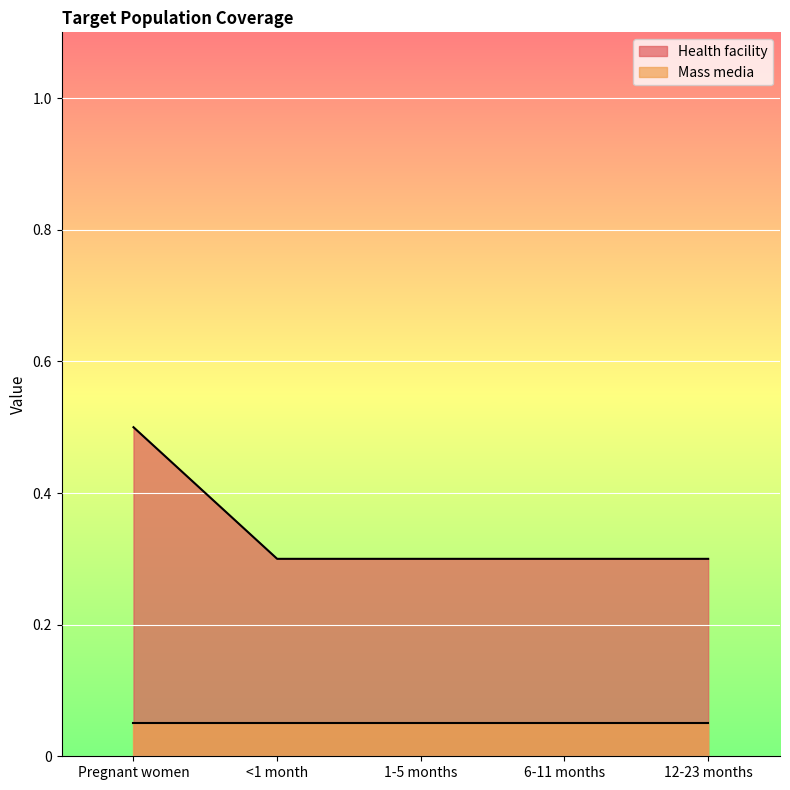

What is the highest value of the Health facility series?

0.5